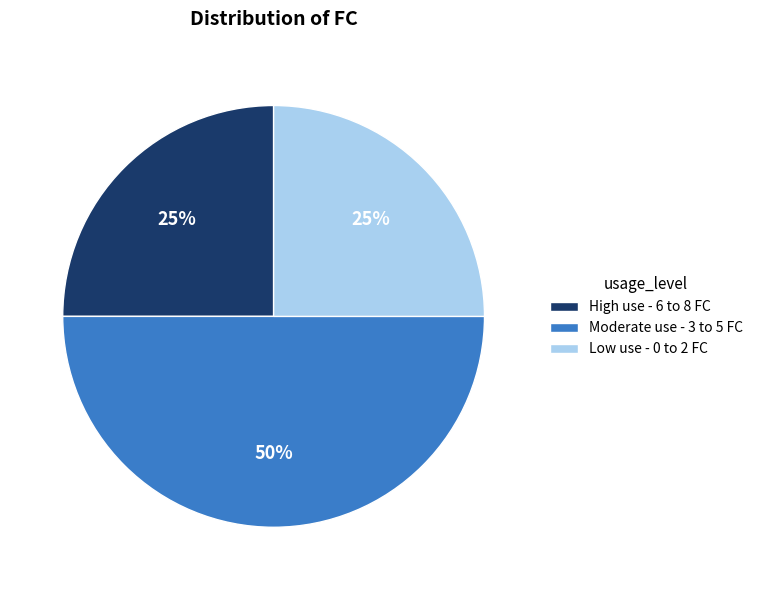

What percentage is the Low use - 0 to 2 FC slice, to the nearest percent?

25%